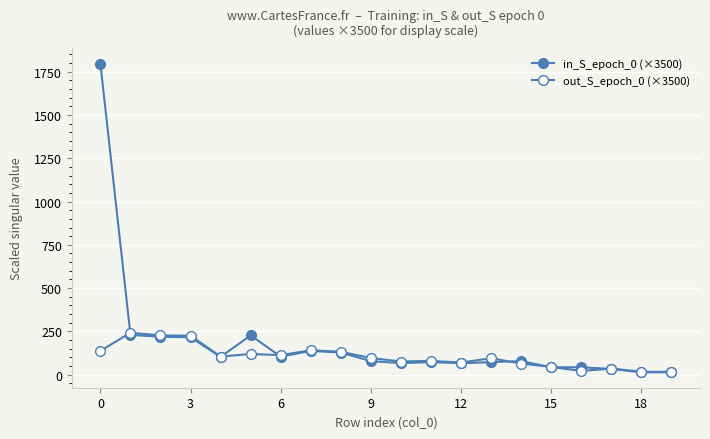

How many series are shown in this chart?

2